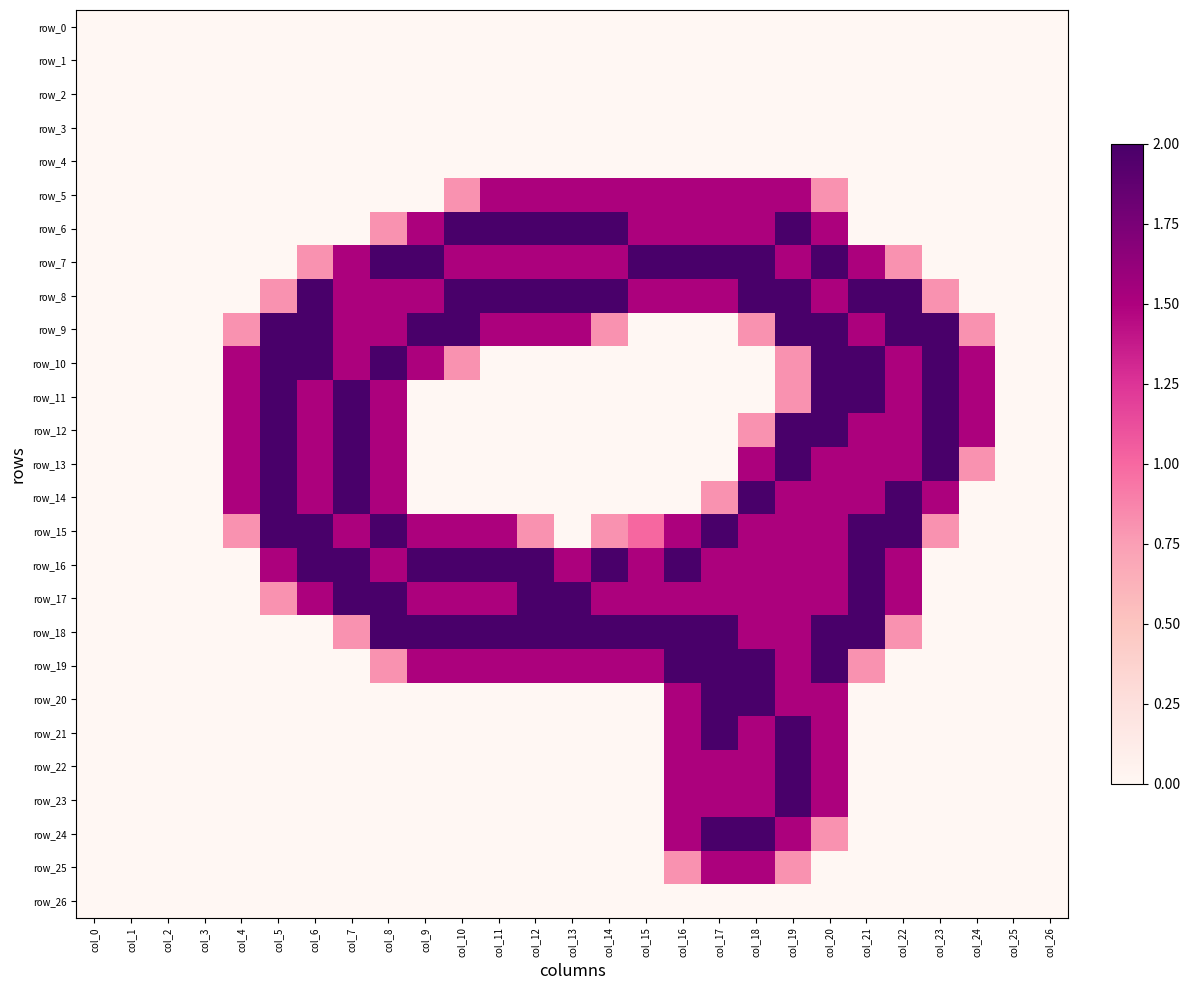

How many data points in row_20 are above 0?

5